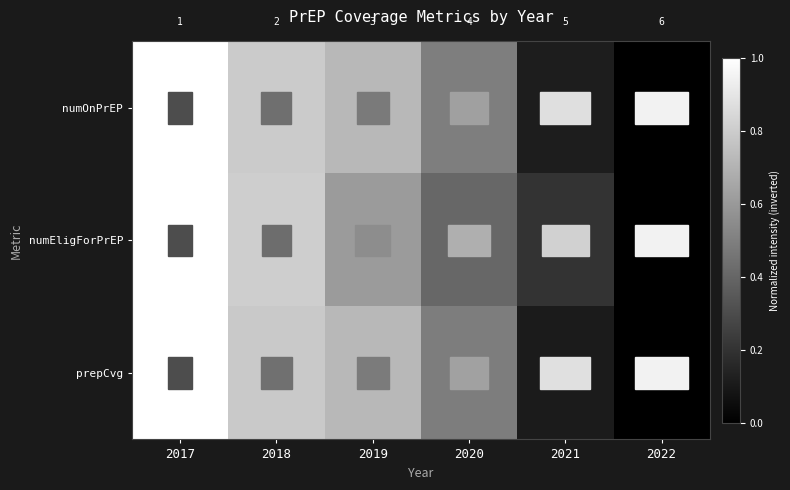

At 2019, list the series in order from smallest to largest.

numEligForPrEP, prepCvg, numOnPrEP